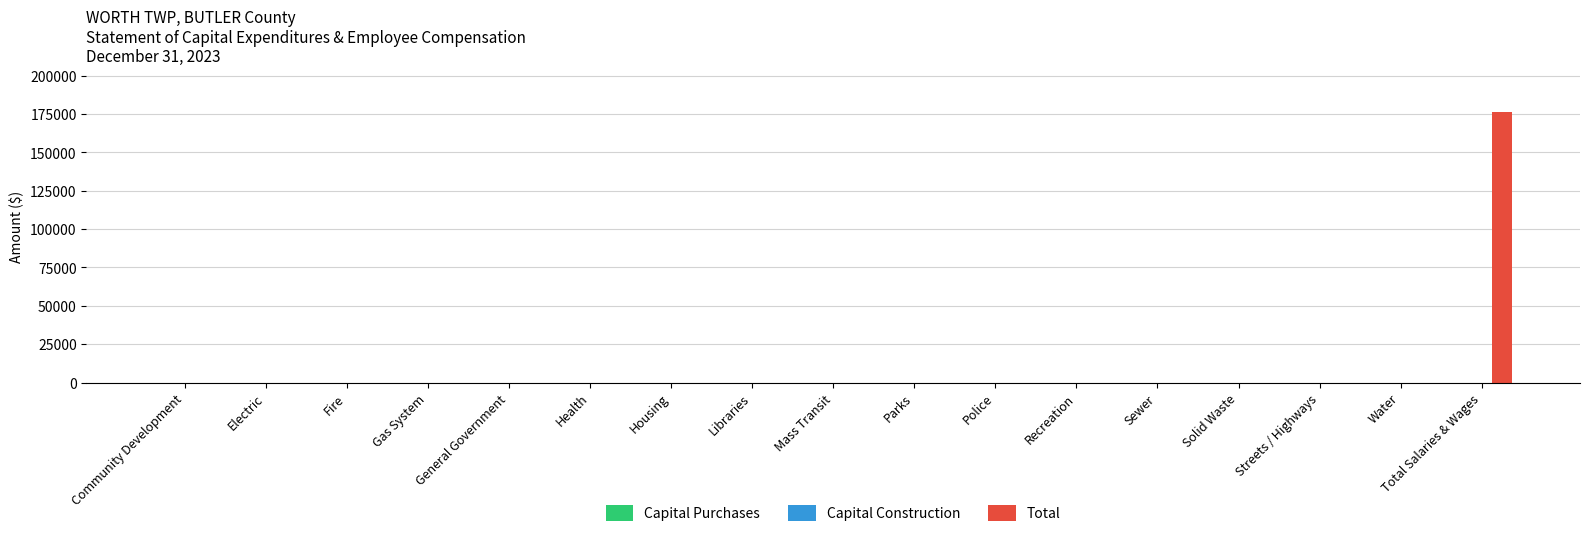

Which label corresponds to the largest value in the chart?

Total Salaries & Wages